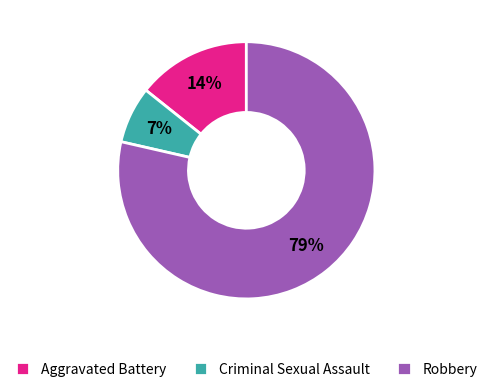

To the nearest percent, what is the average slice percentage?

33%